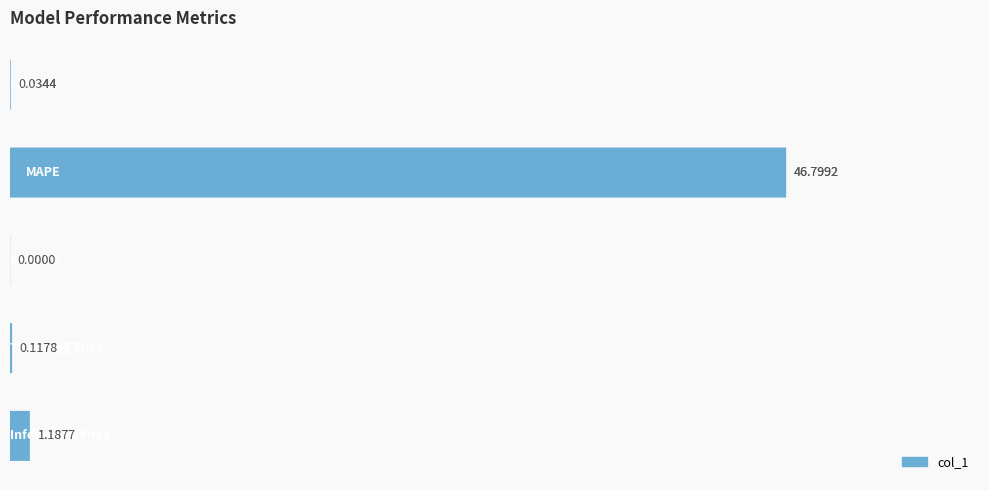

What is the difference between the maximum and minimum values?

46.8